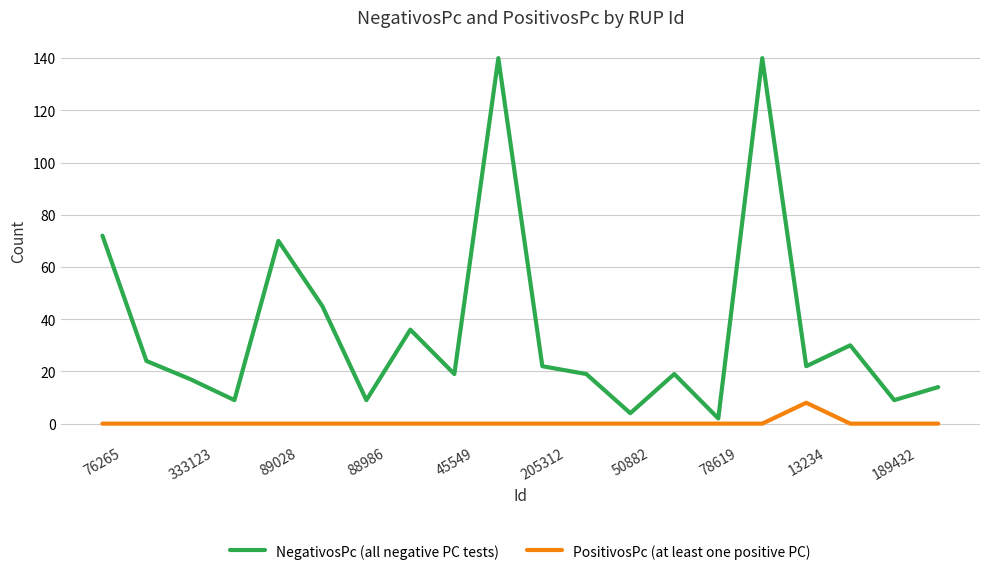

Which series has the largest total across all categories?

NegativosPc (all negative PC tests)